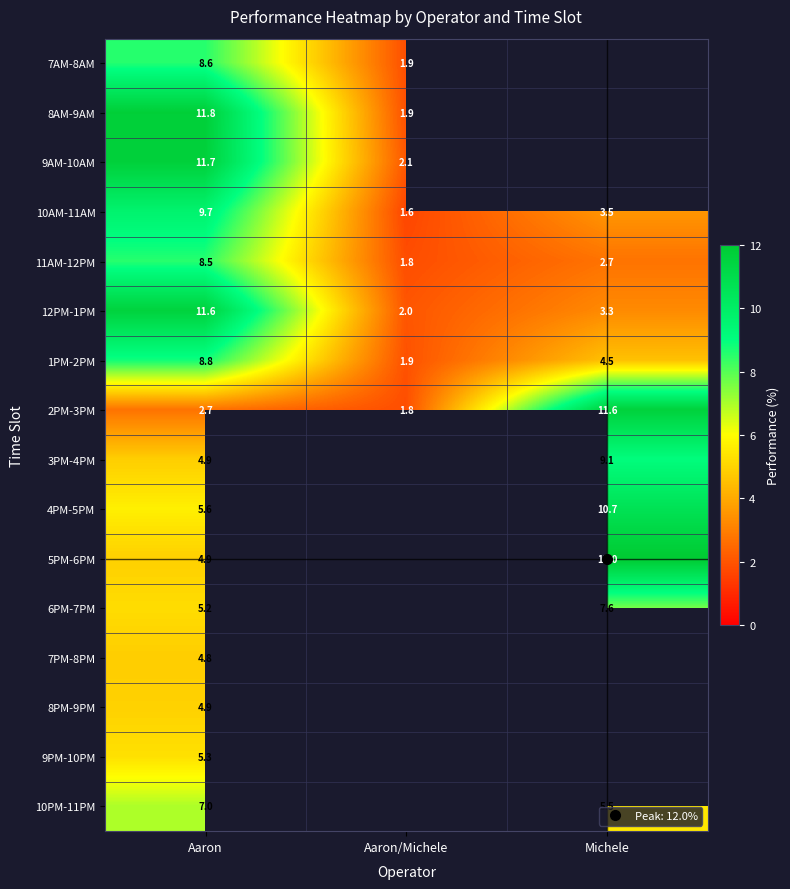

Count the number of data series in this chart.

16